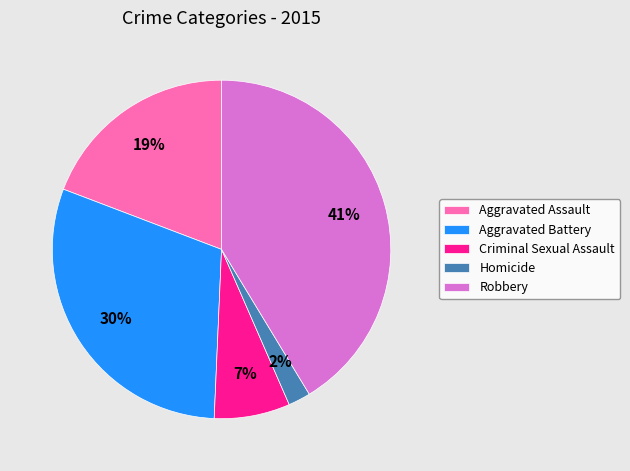

The Aggravated Assault slice represents 31% of the pie. True or false?

False